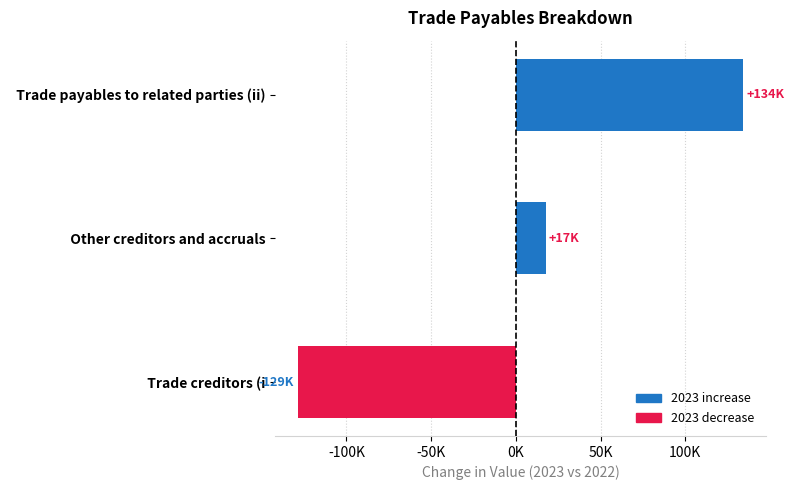

Are the bars horizontal?

Yes